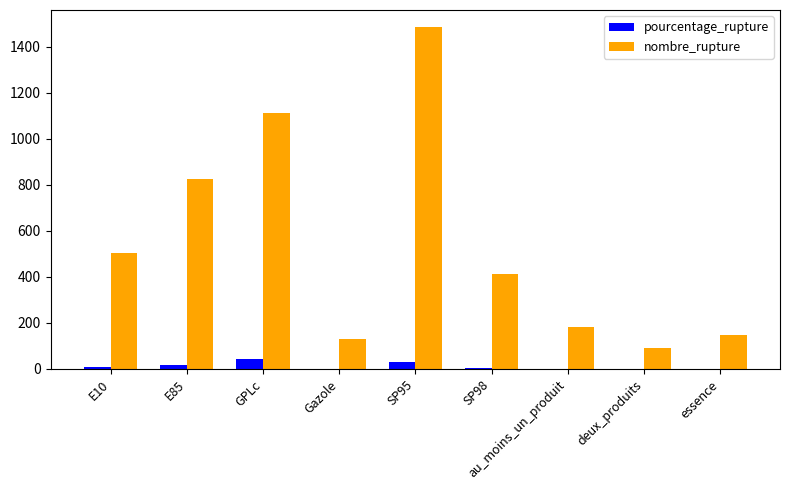

Is it true that nombre_rupture equals 697.6 at GPLc?

False